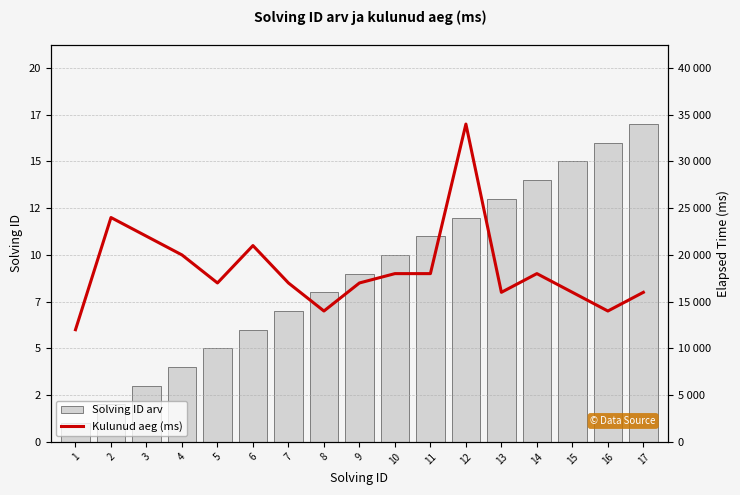

How many values in the Kulunud aeg (ms) series exceed 17000?

8